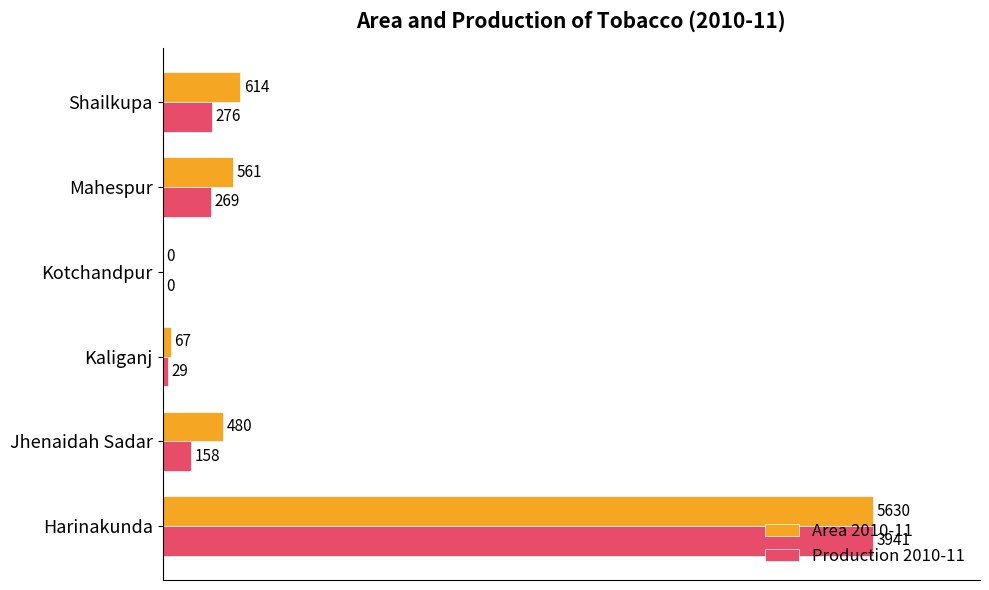

What are all the series names shown in the legend?

Area 2010-11, Production 2010-11